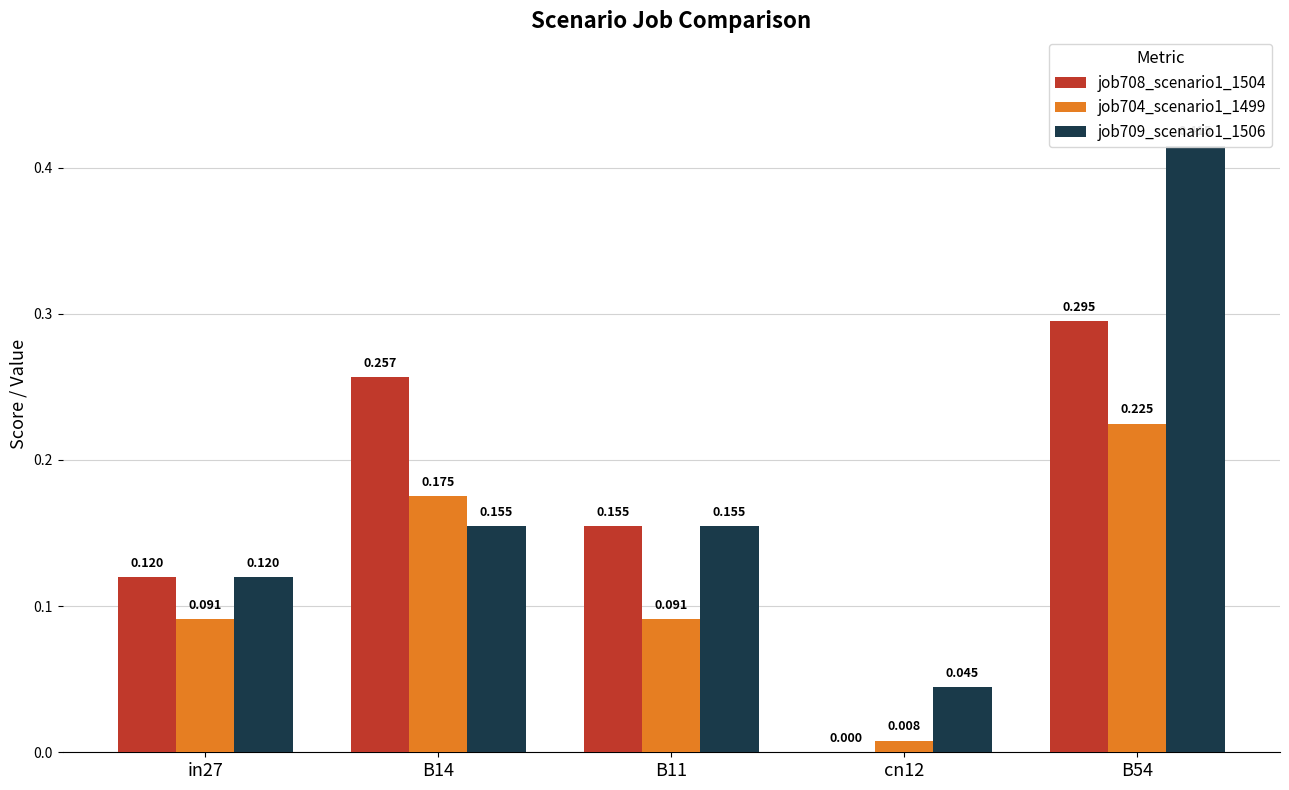

At which category is the sum across all series the highest?

B54